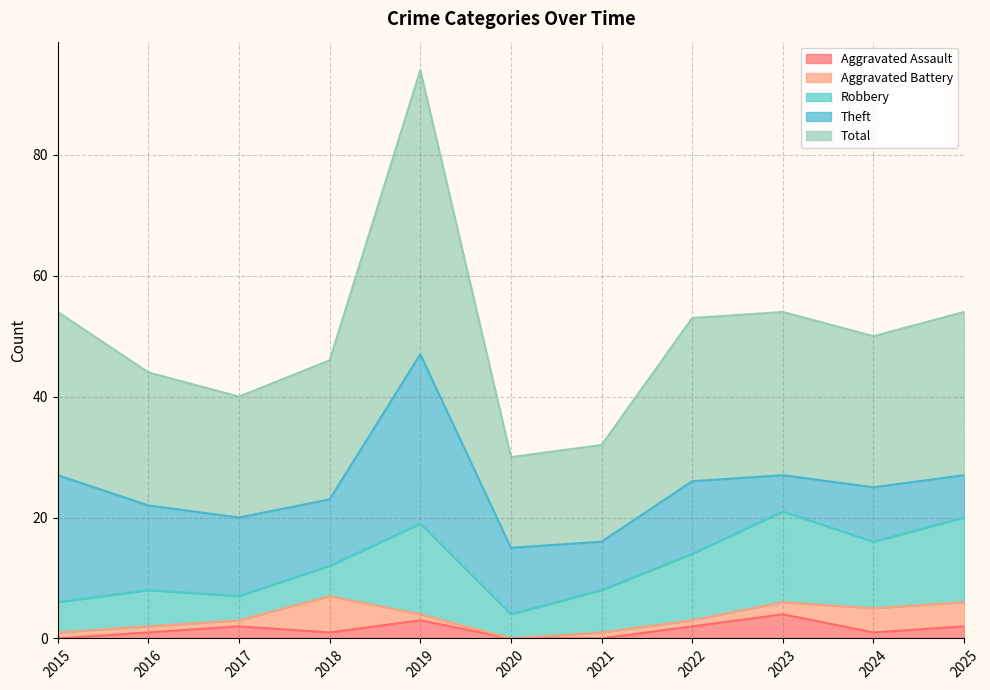

What is the difference between the second highest and second lowest values in the Theft series?

14